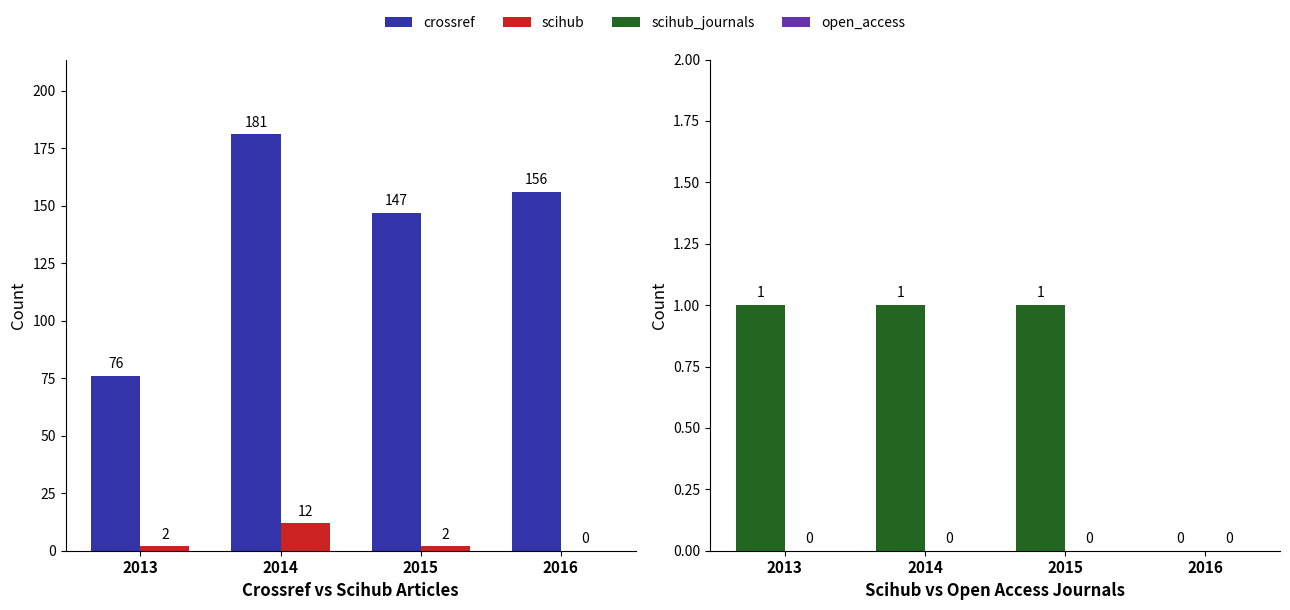

How many distinct data groups are displayed?

4